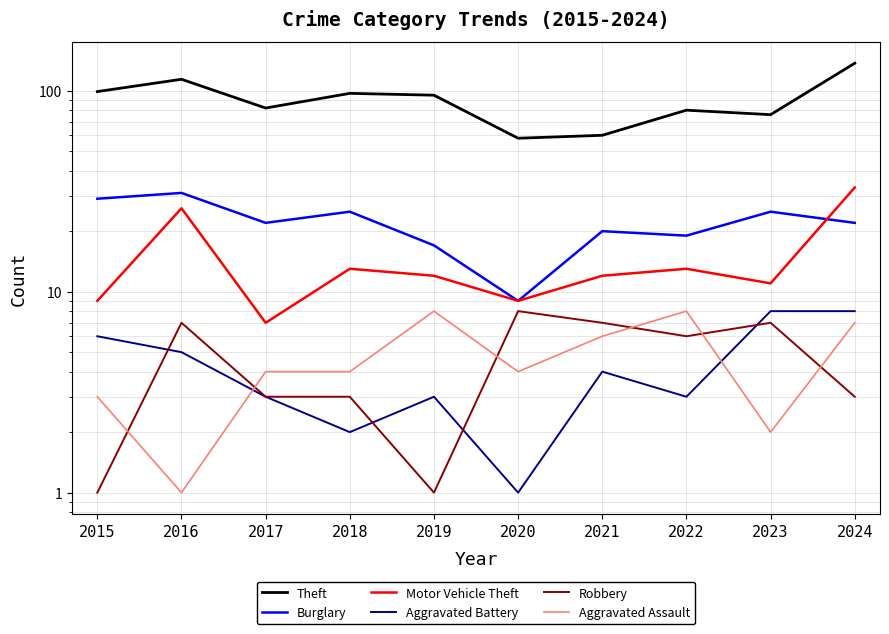

At which label does Motor Vehicle Theft first exceed 12?

2016